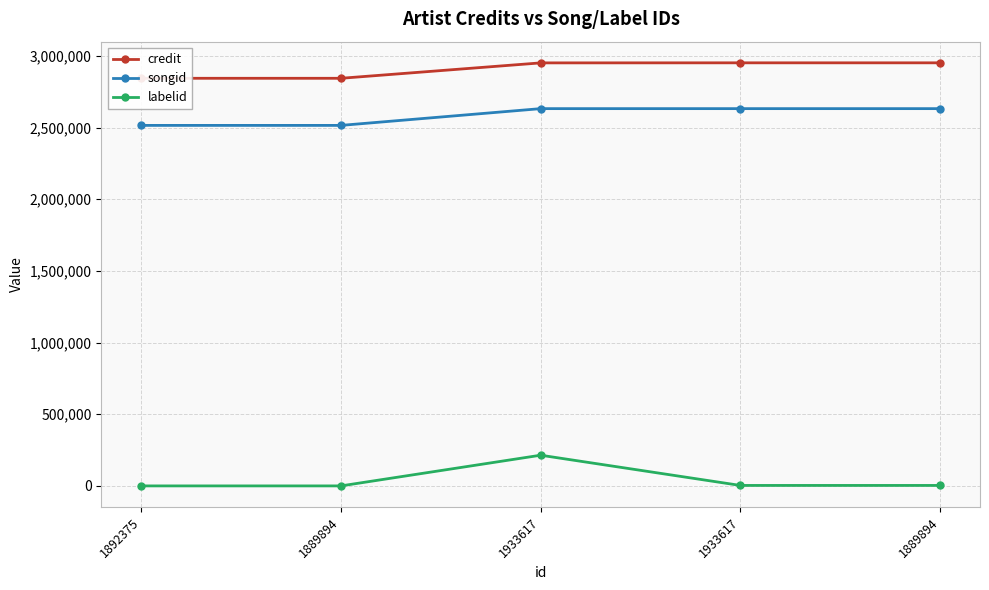

Reading left to right, extract all data points from this chart.

credit: 1892375=2843785	1889894=2843785	1933617=2951254	1933617=2951705	1889894=2951705
songid: 1892375=2515145	1889894=2515145	1933617=2632084	1933617=2632083	1889894=2632083
labelid: 1892375=-1	1889894=-1	1933617=214137	1933617=3267	1889894=3267